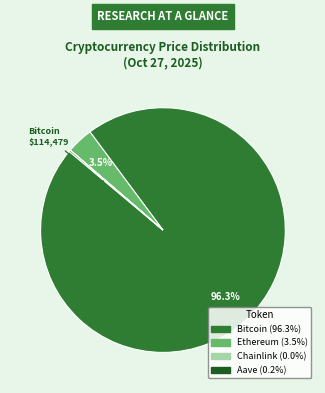

Which slice represents more than half of the pie?

Bitcoin